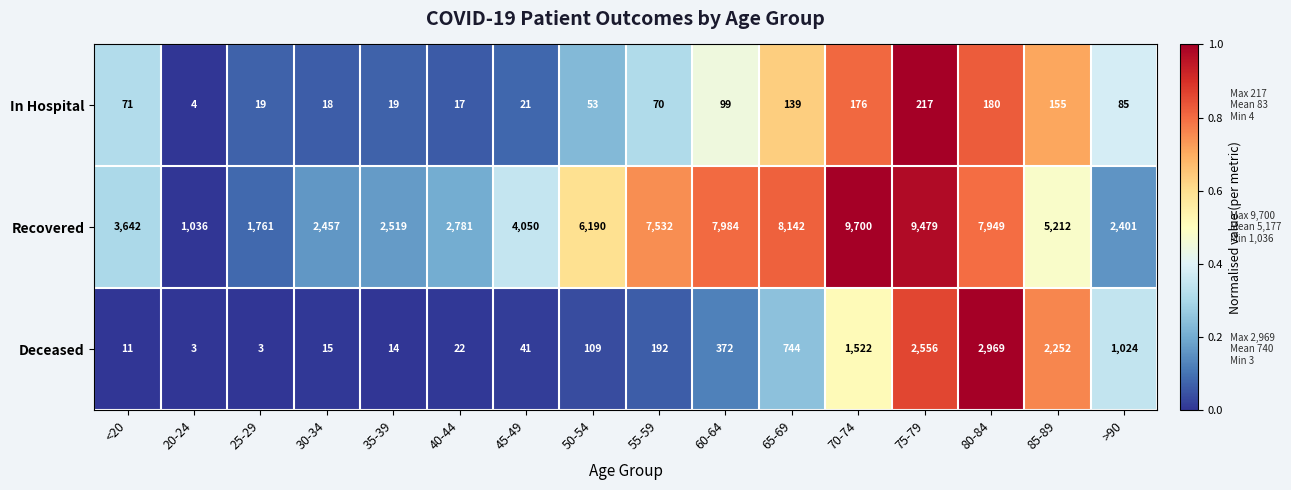

Is it true that Recovered equals 13385 at 55-59?

False